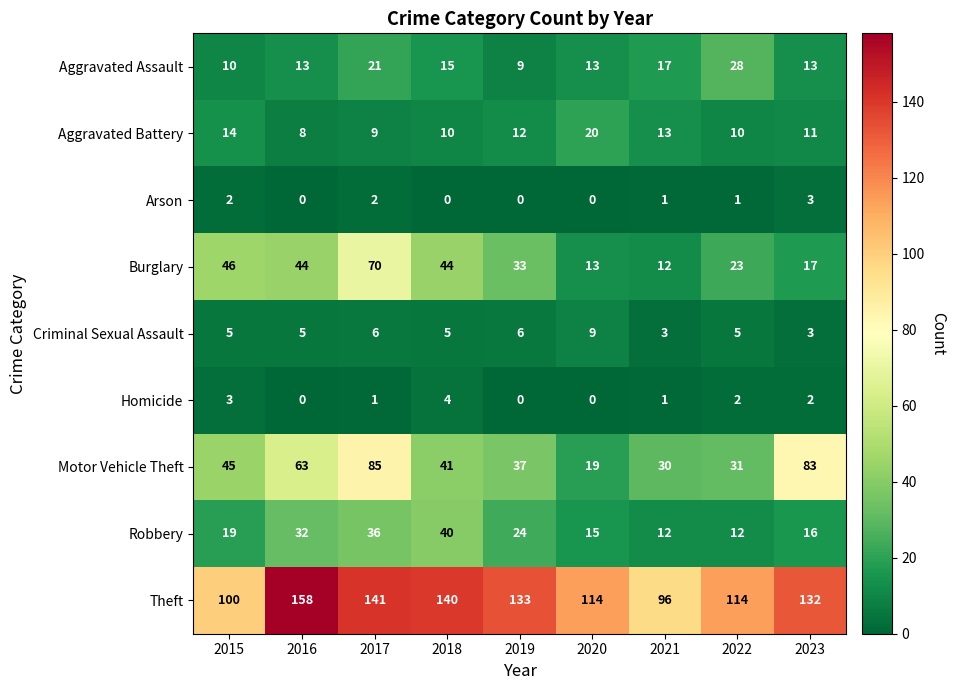

At which category is the sum across all series the highest?

2017